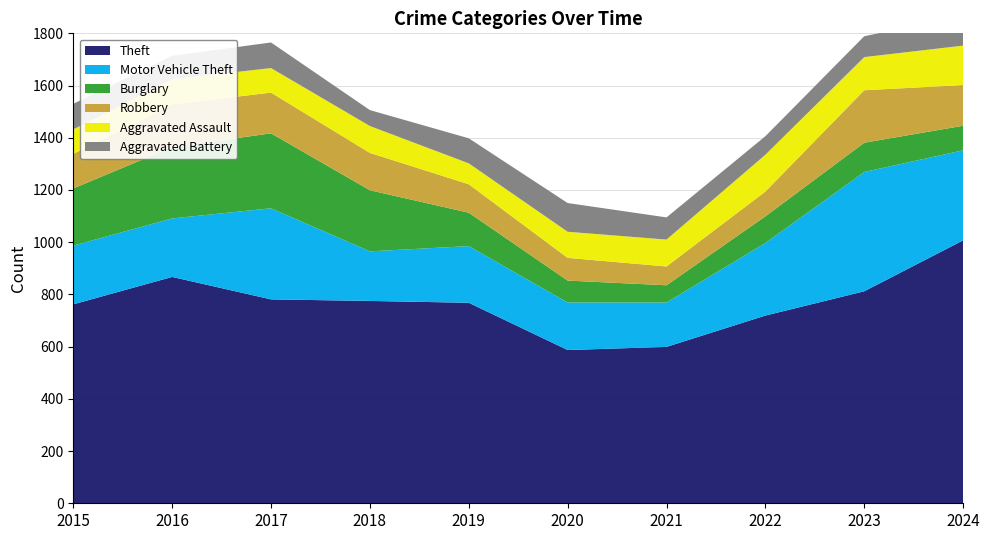

Reading left to right, list all the values displayed in this chart.

Theft: 762	867	781	775	768	587	599	719	812	1007
Motor Vehicle Theft: 225	224	349	190	217	182	170	278	457	345
Burglary: 219	273	287	234	128	84	66	102	112	94
Robbery: 132	164	156	143	109	87	72	95	201	156
Aggravated Assault: 94	96	94	103	80	100	103	141	127	151
Aggravated Battery: 98	90	98	61	96	110	85	71	80	114